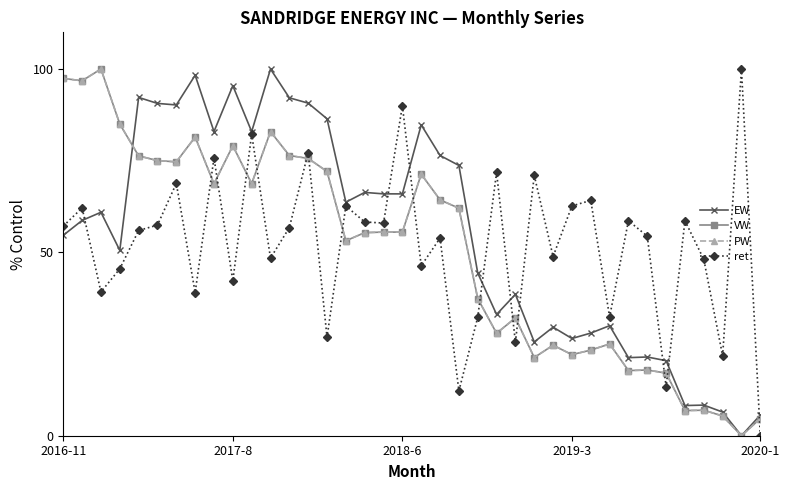

Where is VW nearest to the value 50?

15